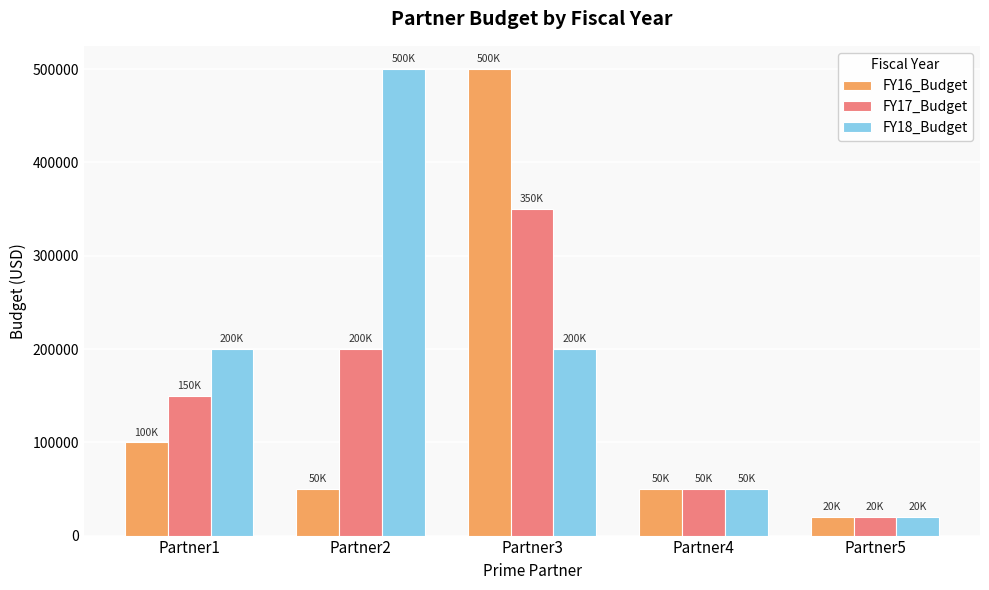

What is the sum of all FY18_Budget values?

970000